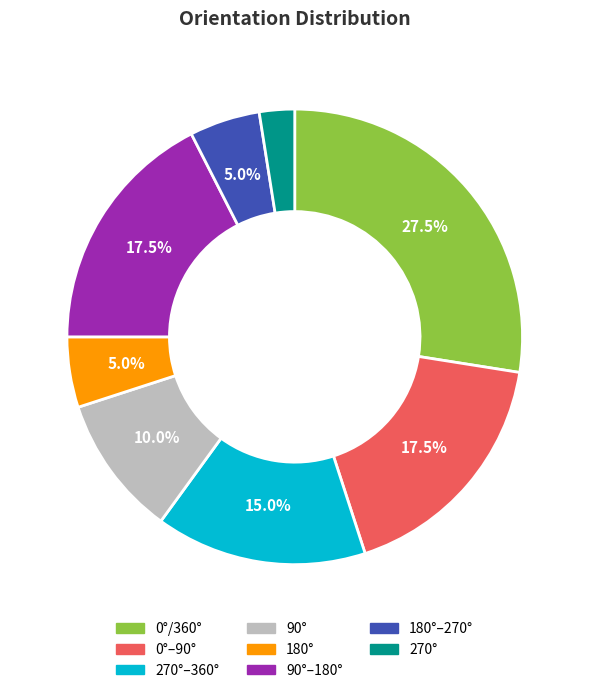

Is there a majority slice in this chart?

No